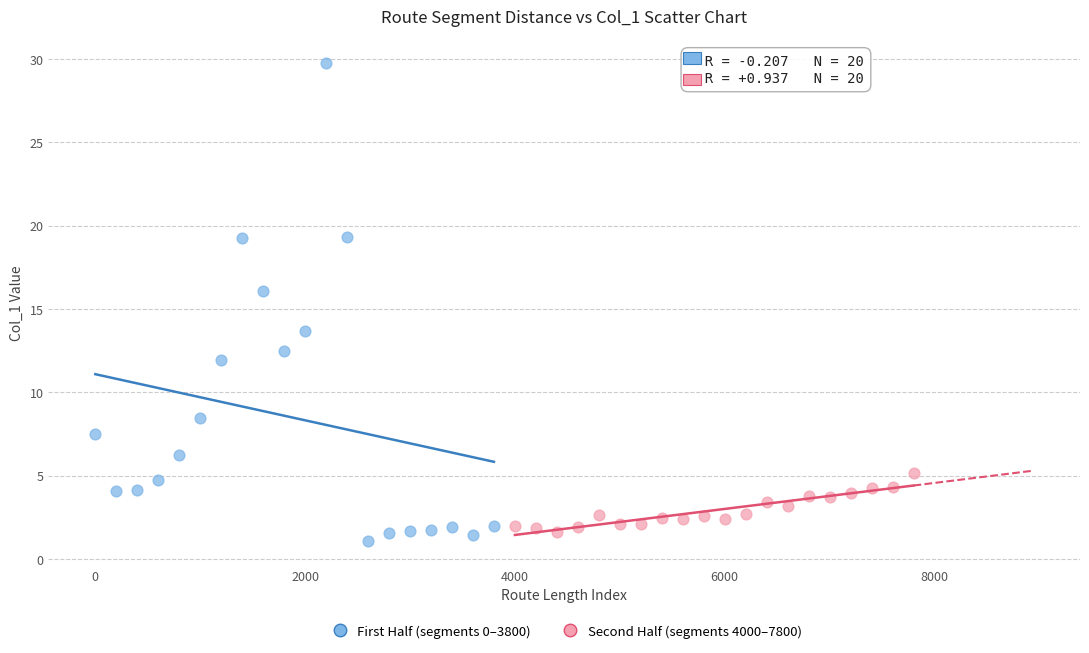

Which series has the widest spread of Y values?

First Half (segments 0–3800)